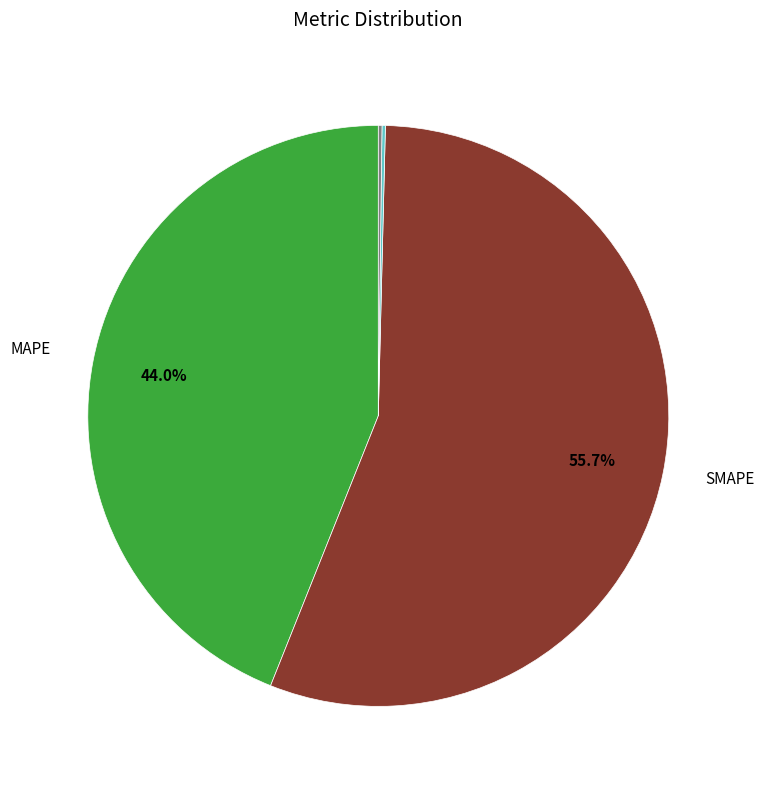

Is there a majority slice in this chart?

Yes